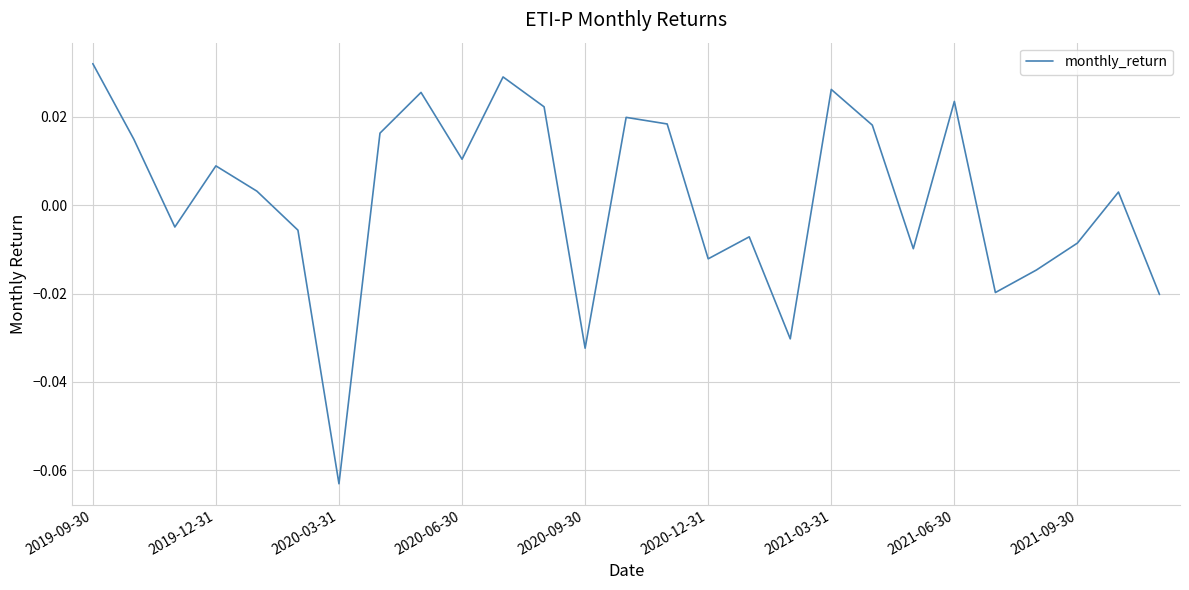

At which category does the chart reach its peak across all series?

2019-09-30